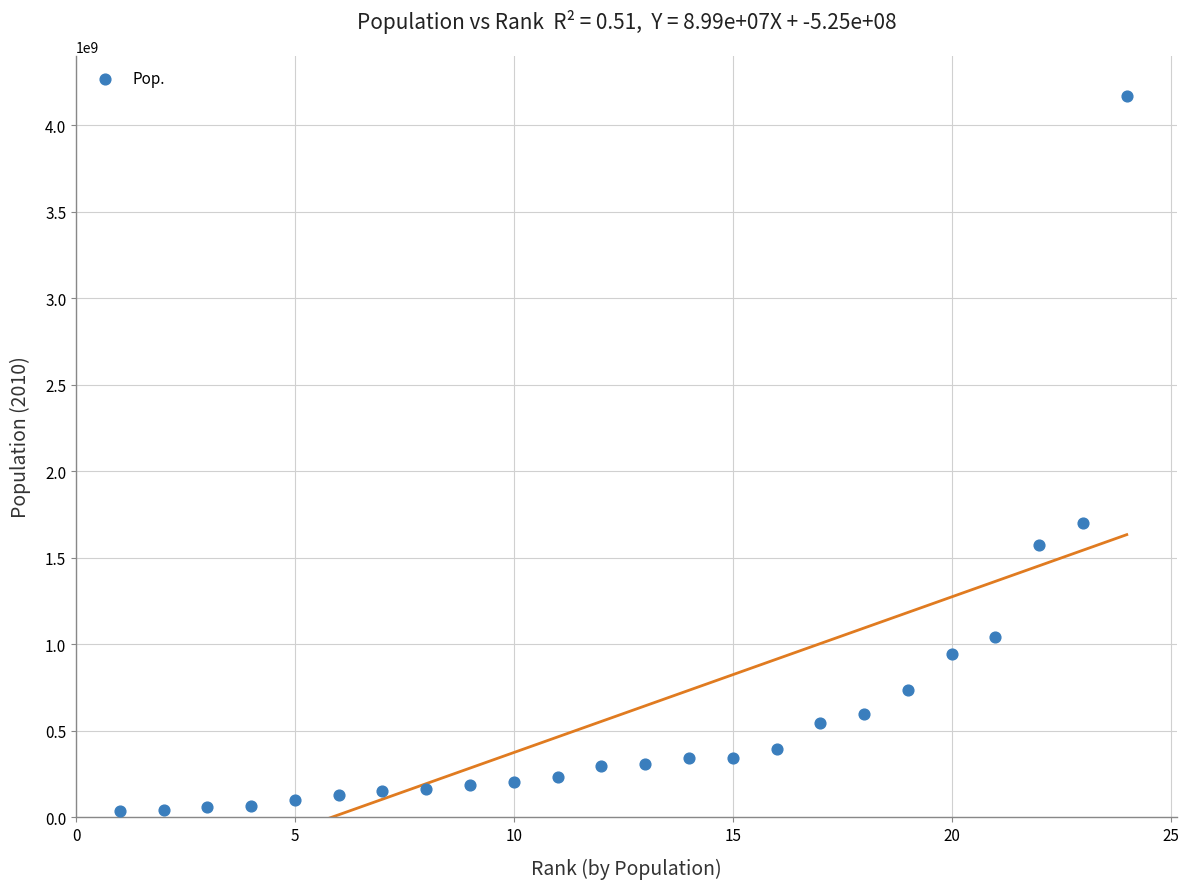

What is the range of X values (max minus min)?

23